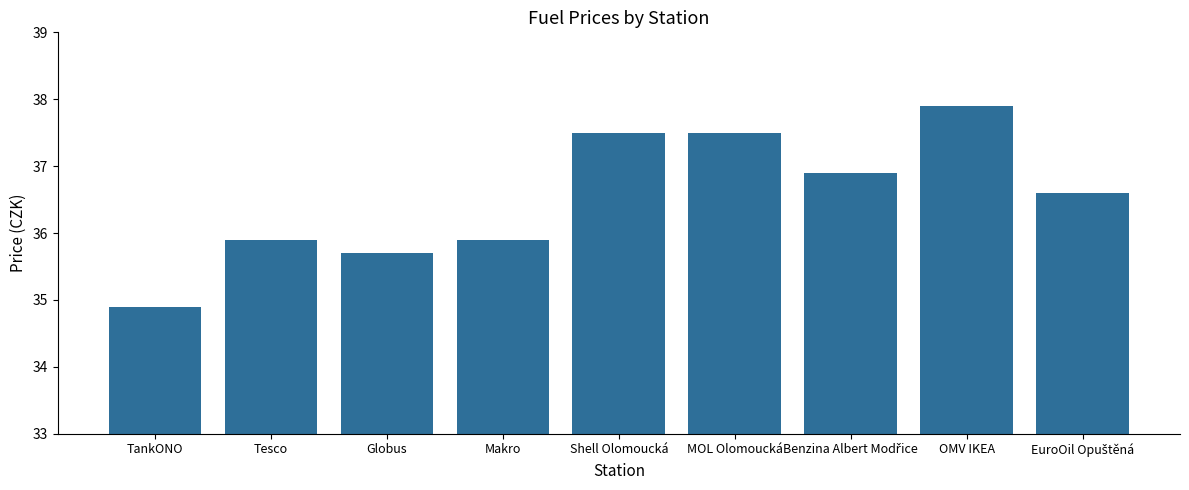

At which label does the data first exceed 36?

Shell Olomoucká